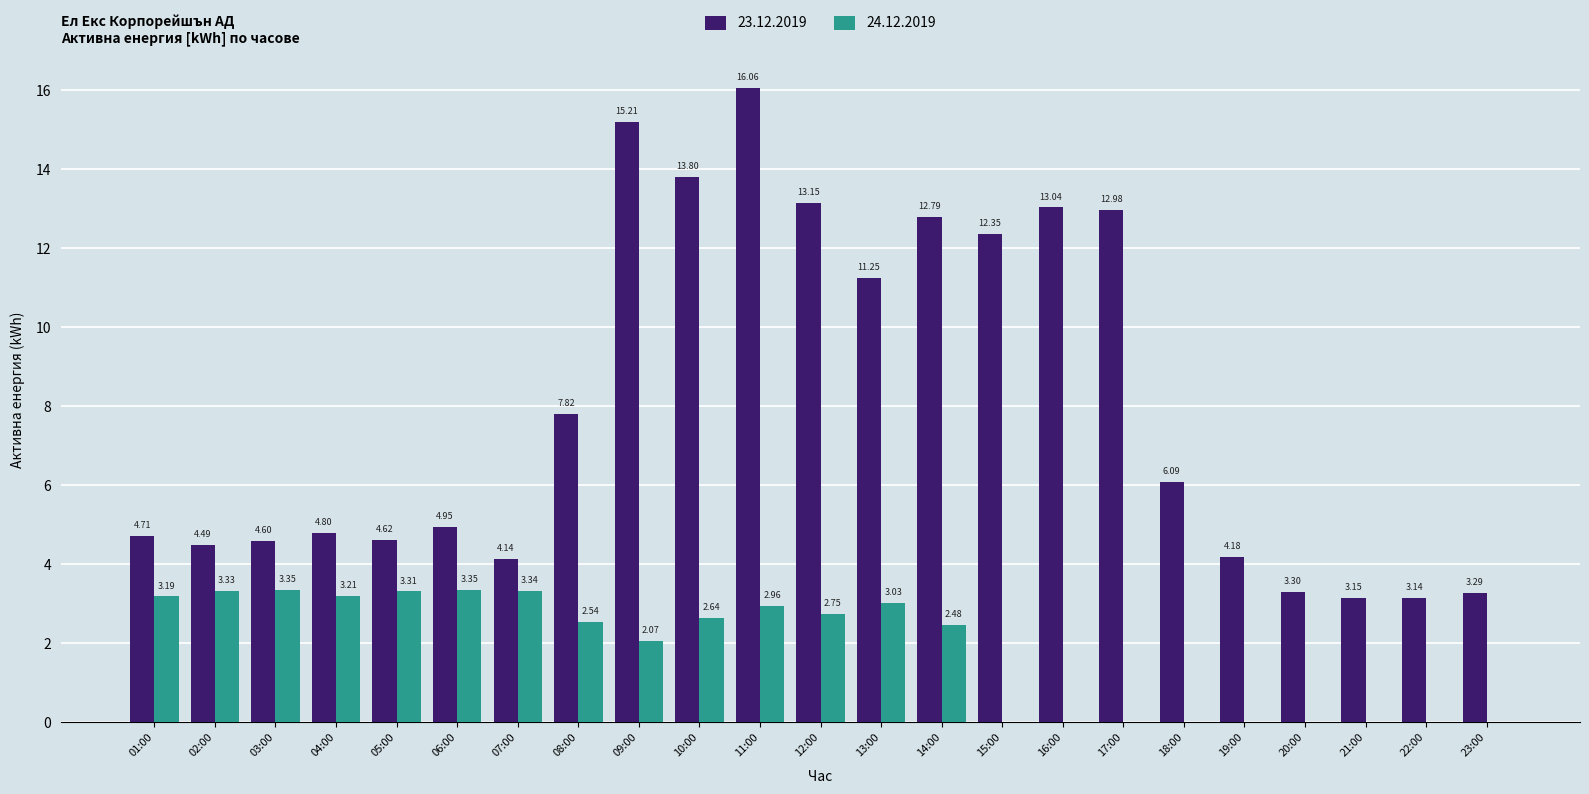

What is the spread (max minus min) of values at 12:00?

10.4